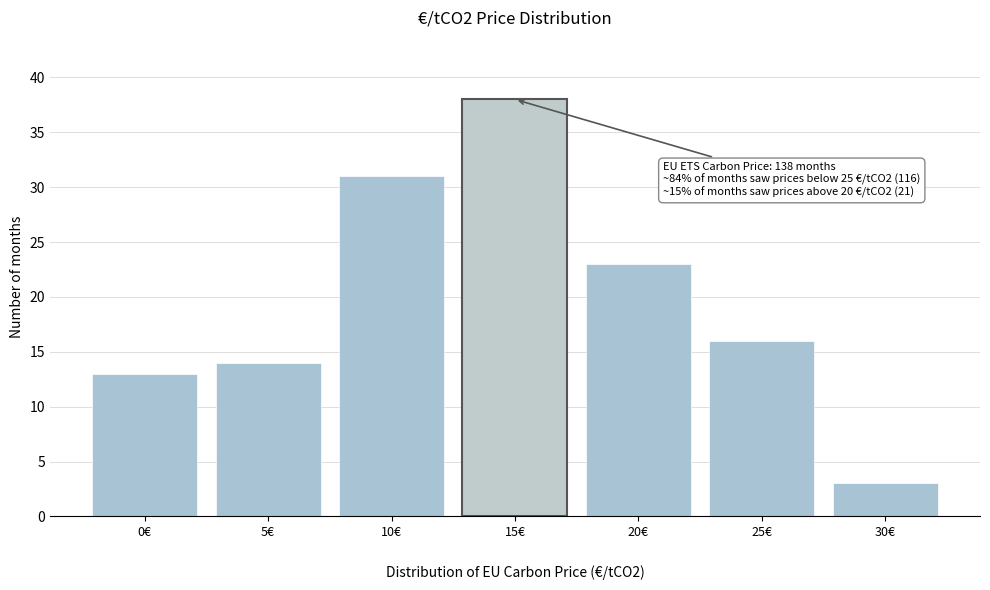

Reading left to right, transcribe all the data shown in this chart.

13	14	31	38	23	16	3